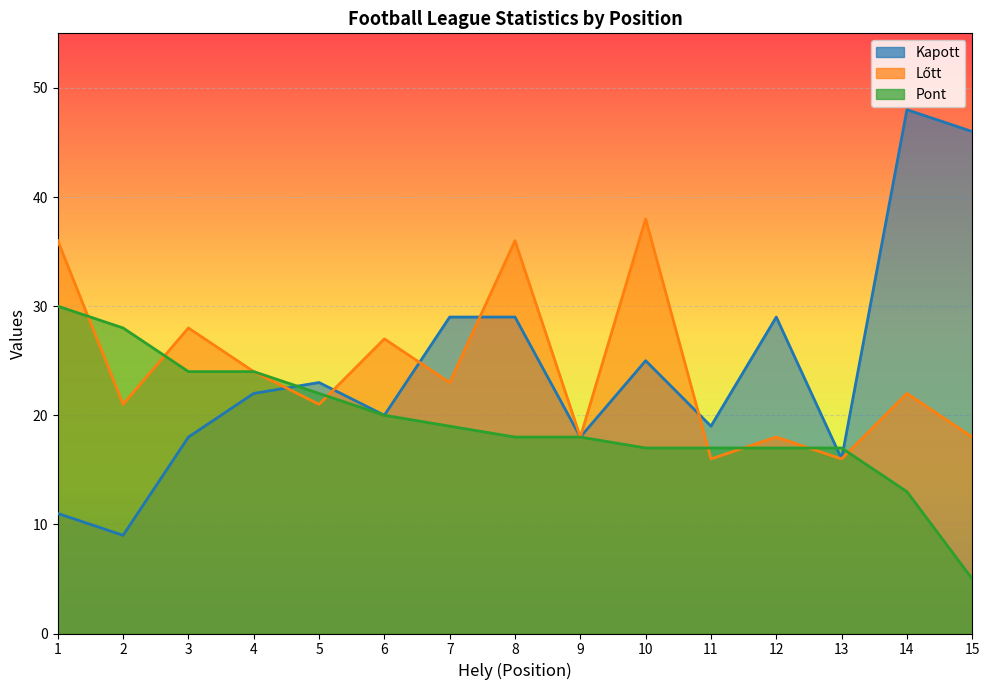

Reading left to right, what are all the values shown in this chart?

Kapott: 1=11	2=9	3=18	4=22	5=23	6=20	7=29	8=29	9=18	10=25	11=19	12=29	13=16	14=48	15=46
Lőtt: 1=36	2=21	3=28	4=24	5=21	6=27	7=23	8=36	9=18	10=38	11=16	12=18	13=16	14=22	15=18
Pont: 1=30	2=28	3=24	4=24	5=22	6=20	7=19	8=18	9=18	10=17	11=17	12=17	13=17	14=13	15=5